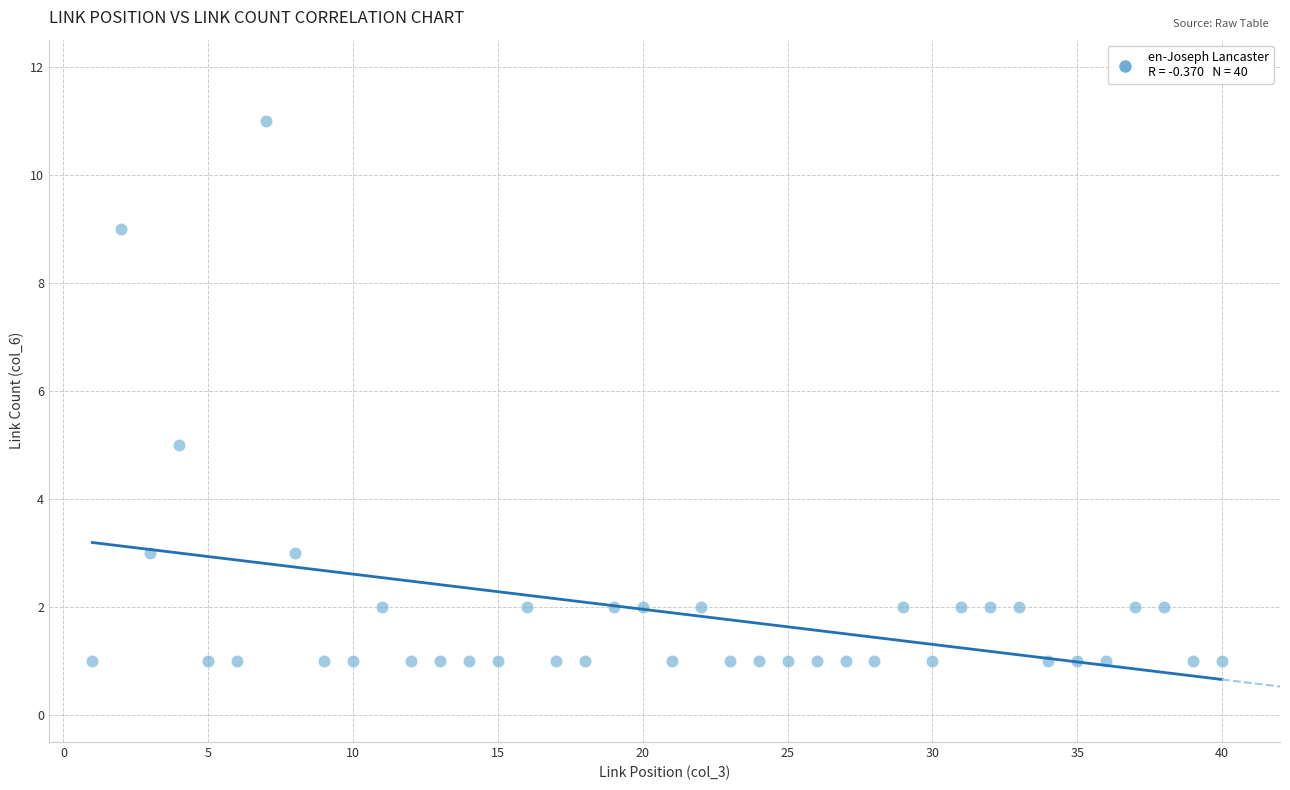

What is the range of X values (max minus min)?

39